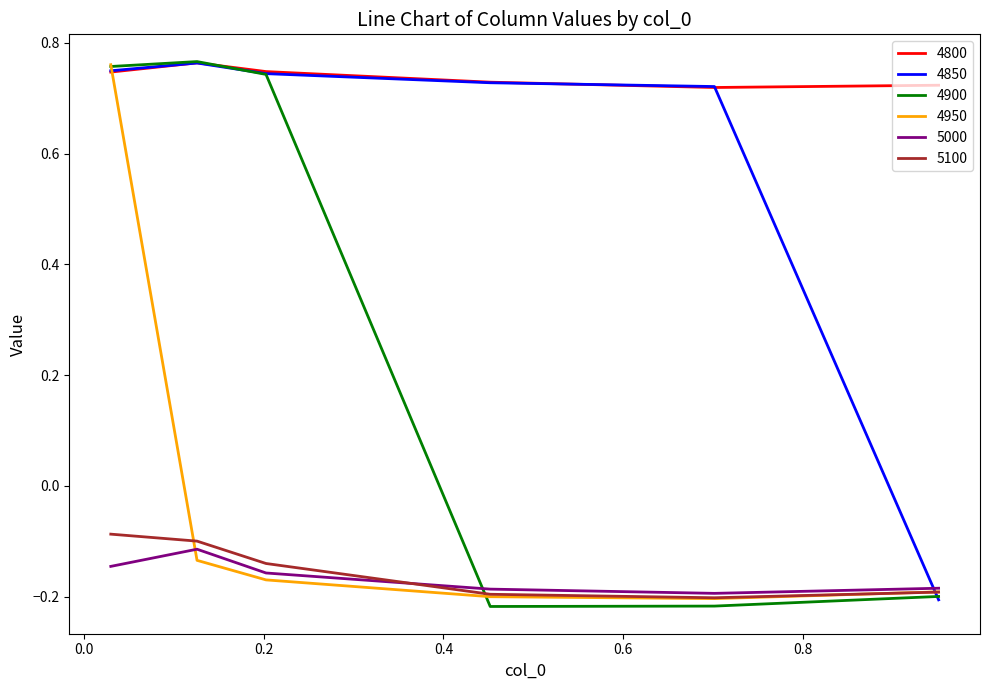

Which series has the largest range (max minus min)?

4900